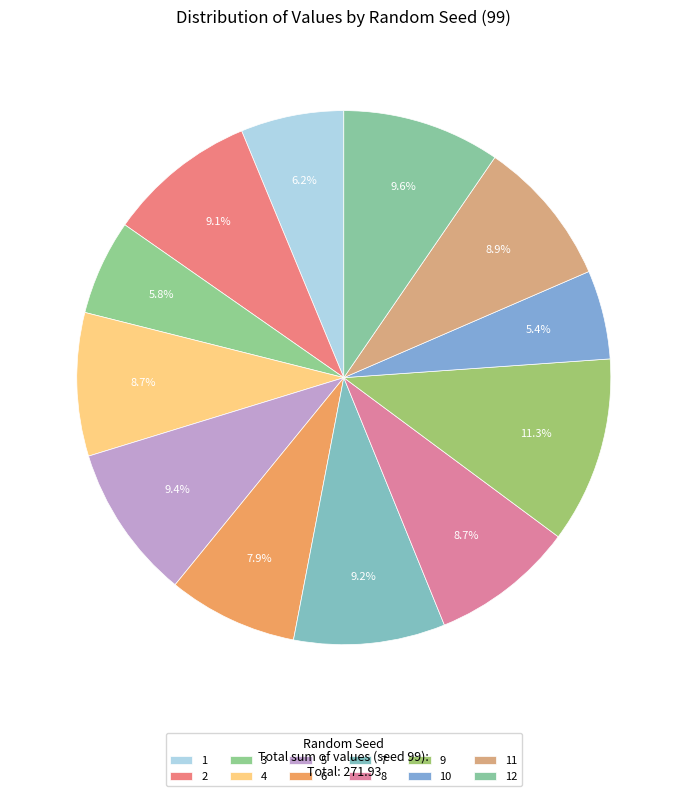

How many slices are in this pie chart?

12